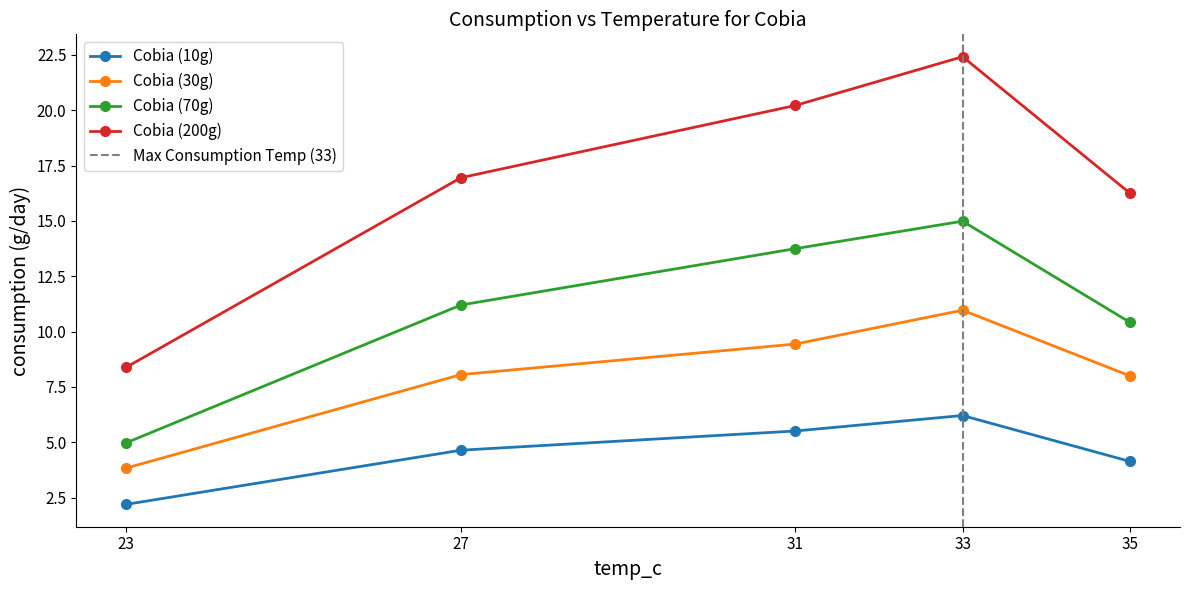

Rank the series by their average value, from lowest to highest.

Cobia (10g), Cobia (30g), Cobia (70g), Cobia (200g)